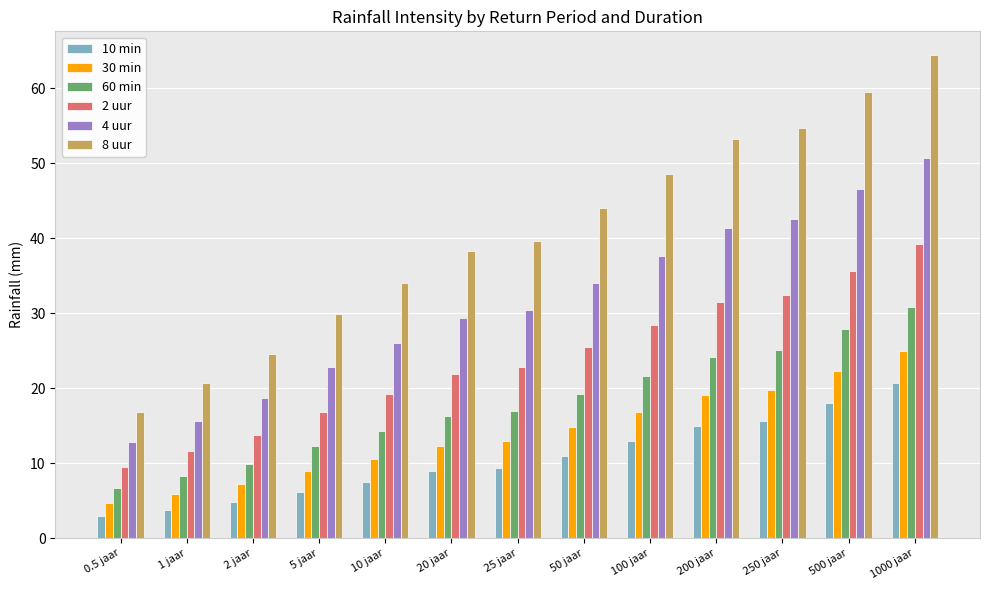

Which series has the widest spread of values?

8 uur